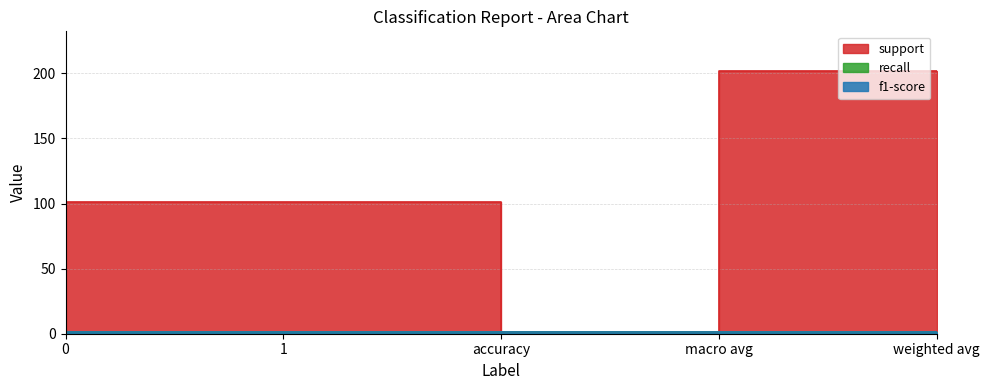

What is the value of the recall point at the 1st from the left?

1